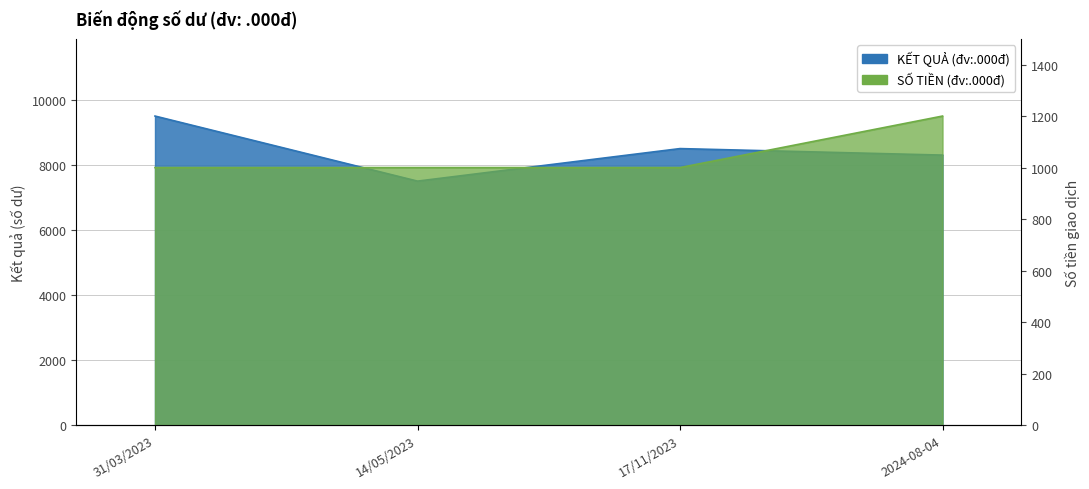

What position from the right is 14/05/2023?

3